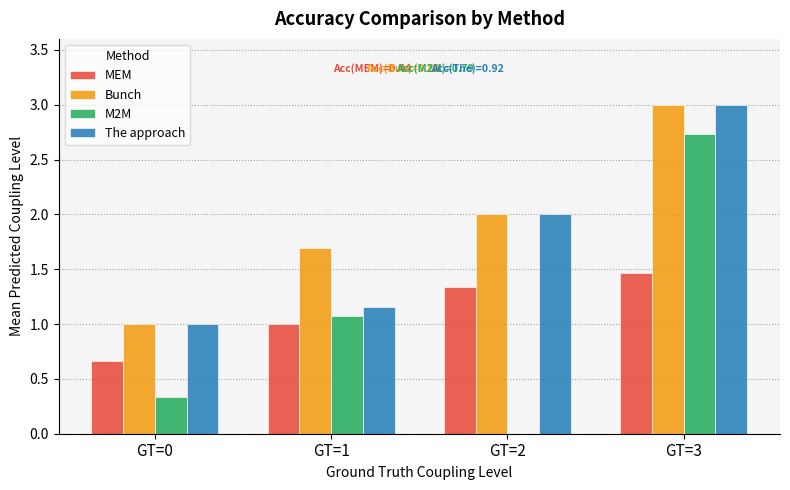

What is the maximum value shown in the chart?

3.0